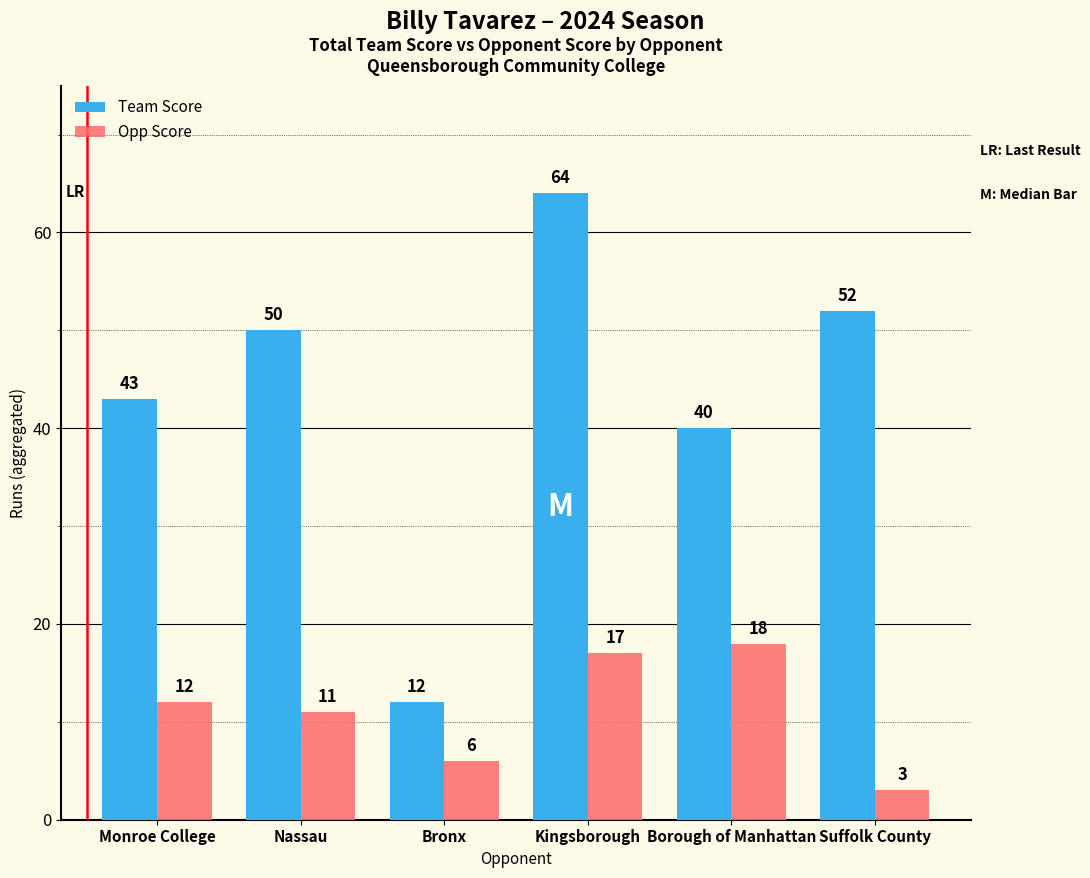

Reading left to right, extract all data points from this chart.

Team Score: Monroe College=43	Nassau=50	Bronx=12	Kingsborough=64	Borough of Manhattan=40	Suffolk County=52
Opp Score: Monroe College=12	Nassau=11	Bronx=6	Kingsborough=17	Borough of Manhattan=18	Suffolk County=3